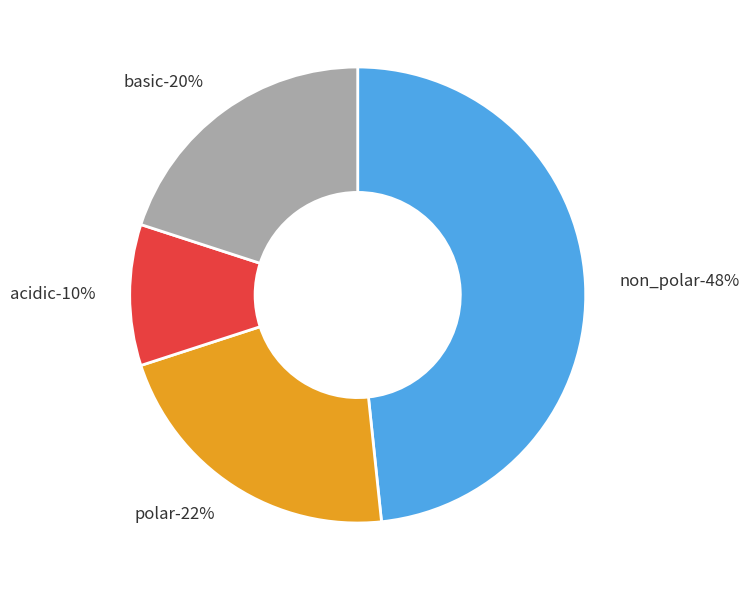

What is the largest slice in the pie chart?

non_polar